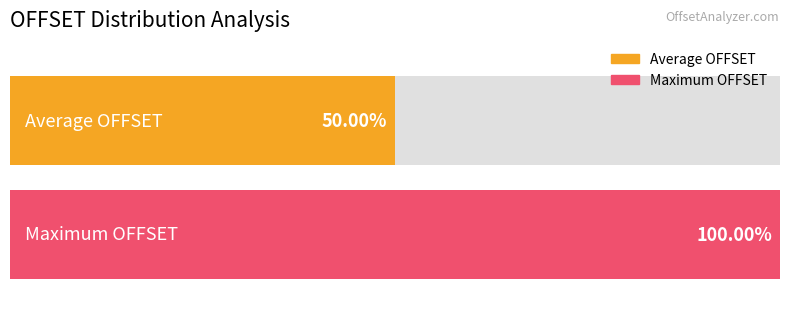

The chart shows a value of 42815 at 26000. True or false?

False